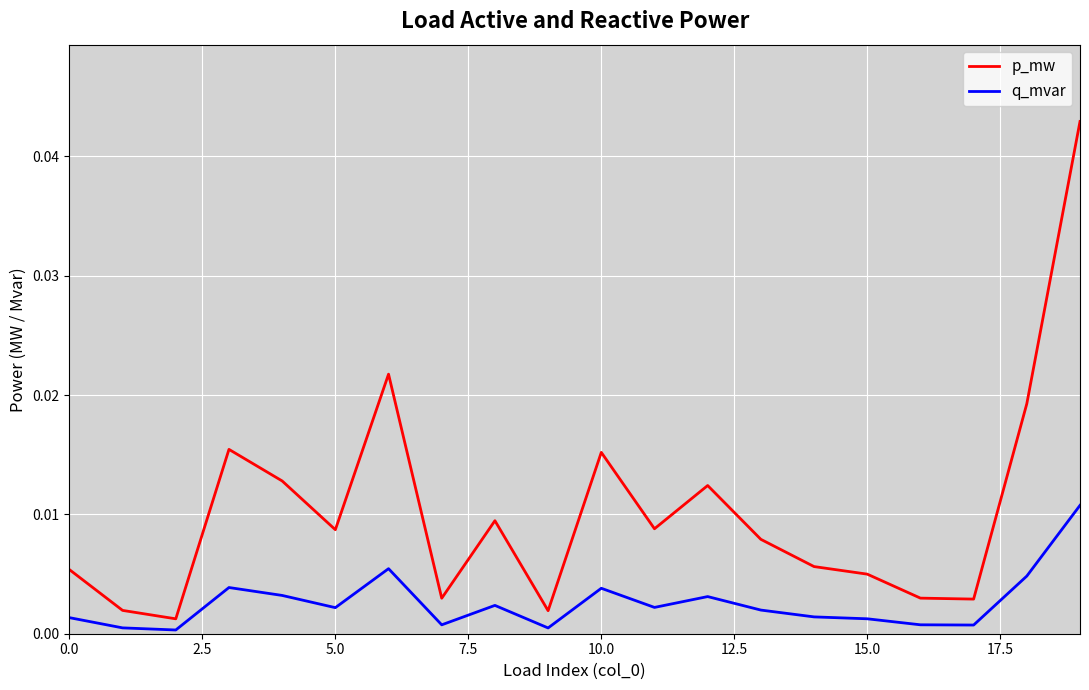

Which series has the widest spread of values?

p_mw